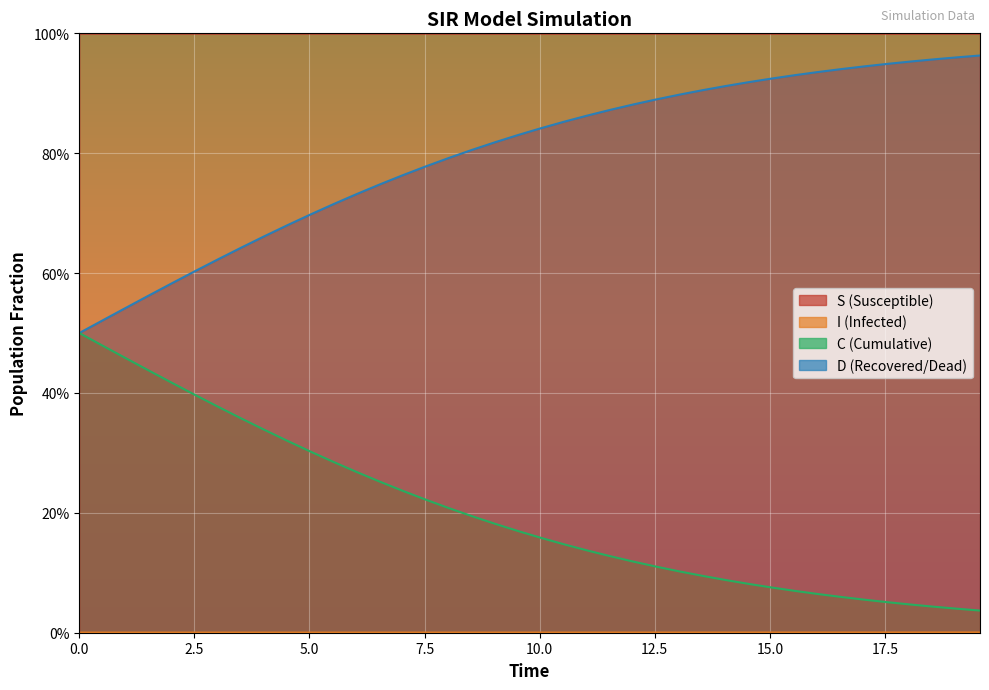

True or false: I and S cross at least once.

False